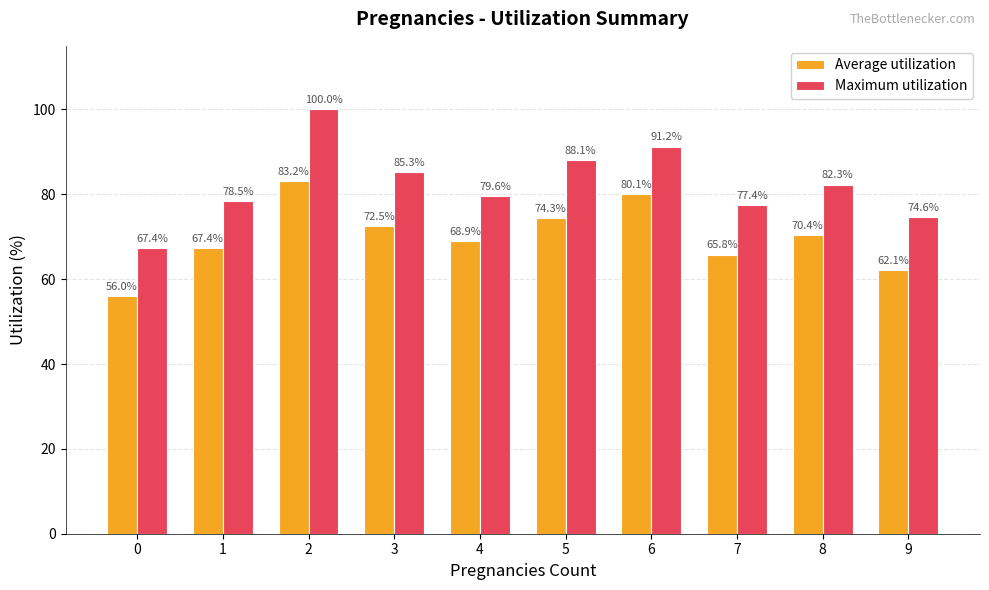

What is the difference between the maximum and minimum values in the Maximum utilization series?

32.6